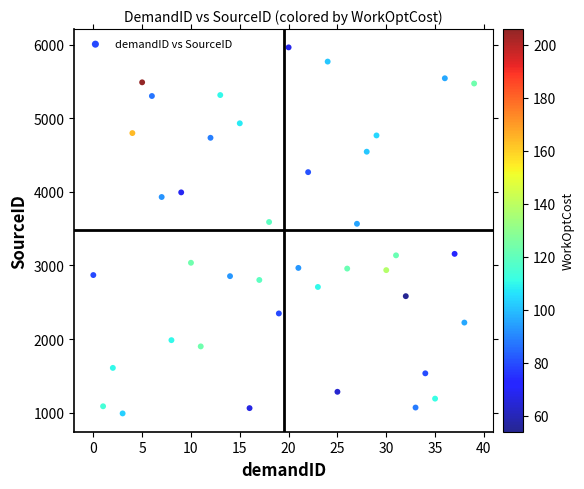

What is the range of Y values (max minus min)?

4976